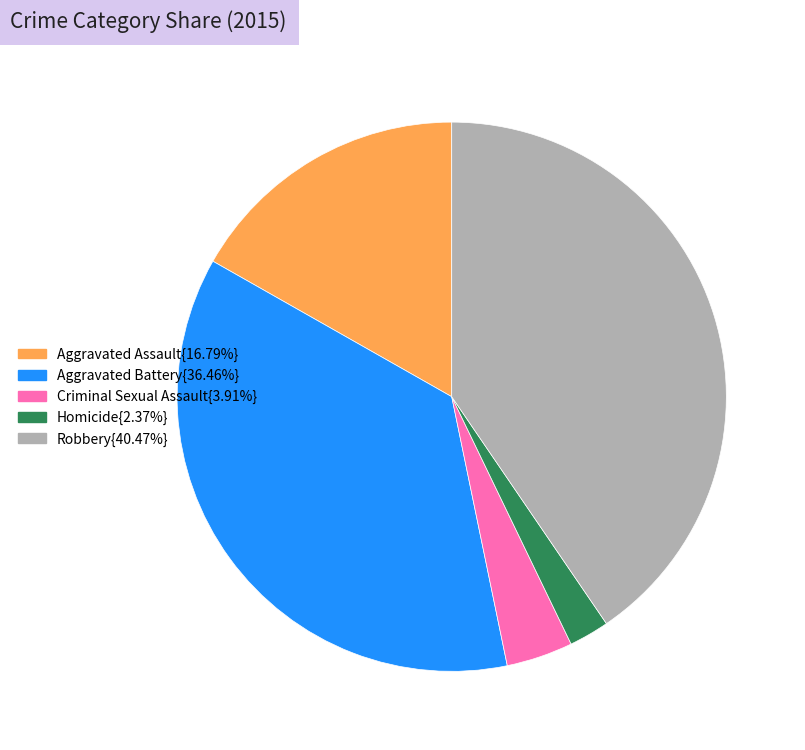

Count the number of slices in the pie.

5